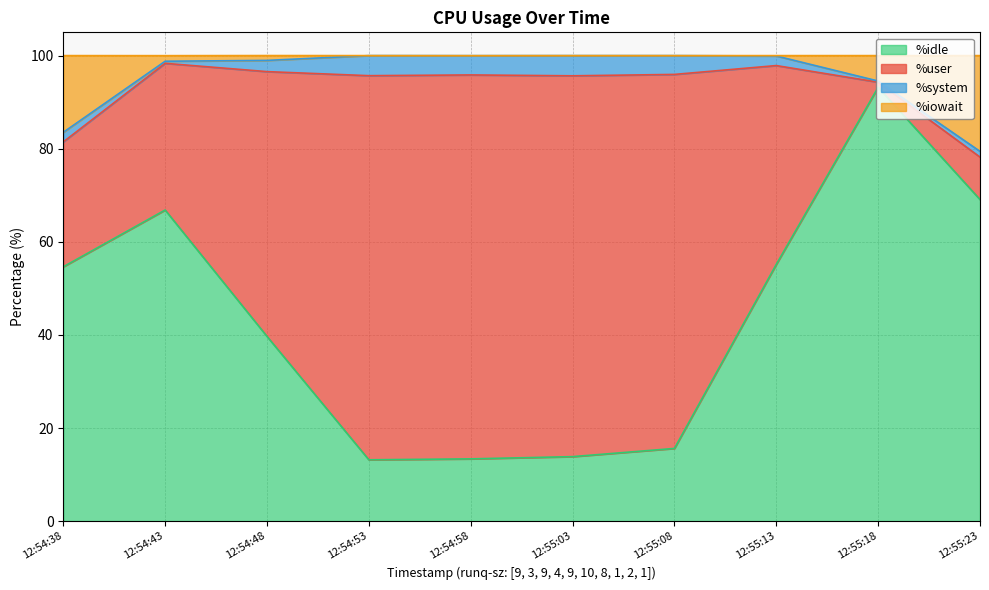

The %idle series shows 19.9 at 12:54:53. True or false?

False